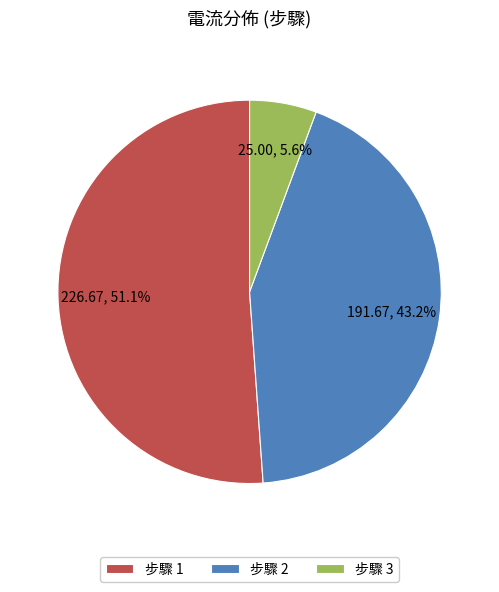

Is 步驟 1 the majority of the pie?

Yes